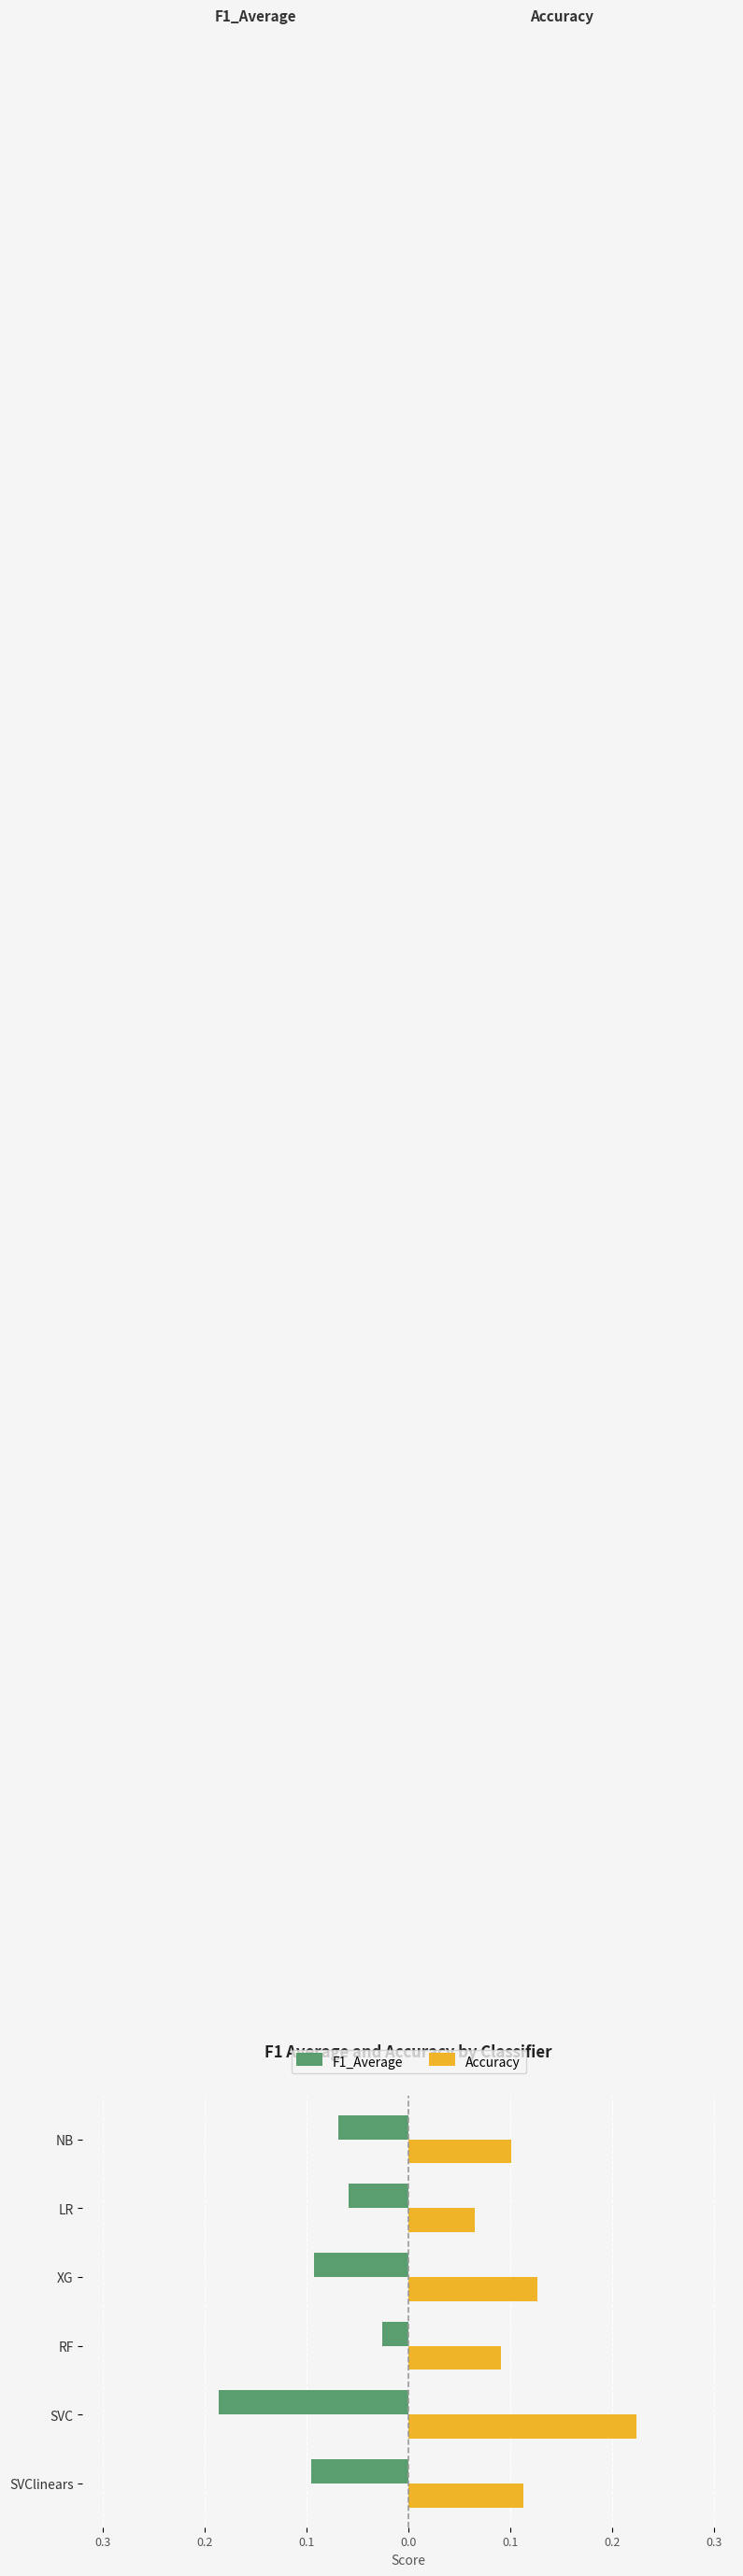

At how many categories does at least one series exceed 0?

6